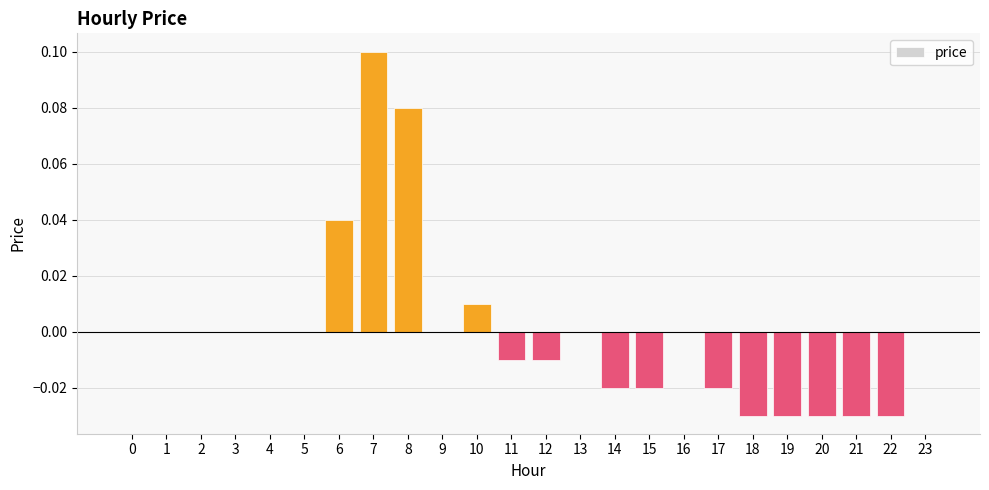

How many data points does each series have?

24